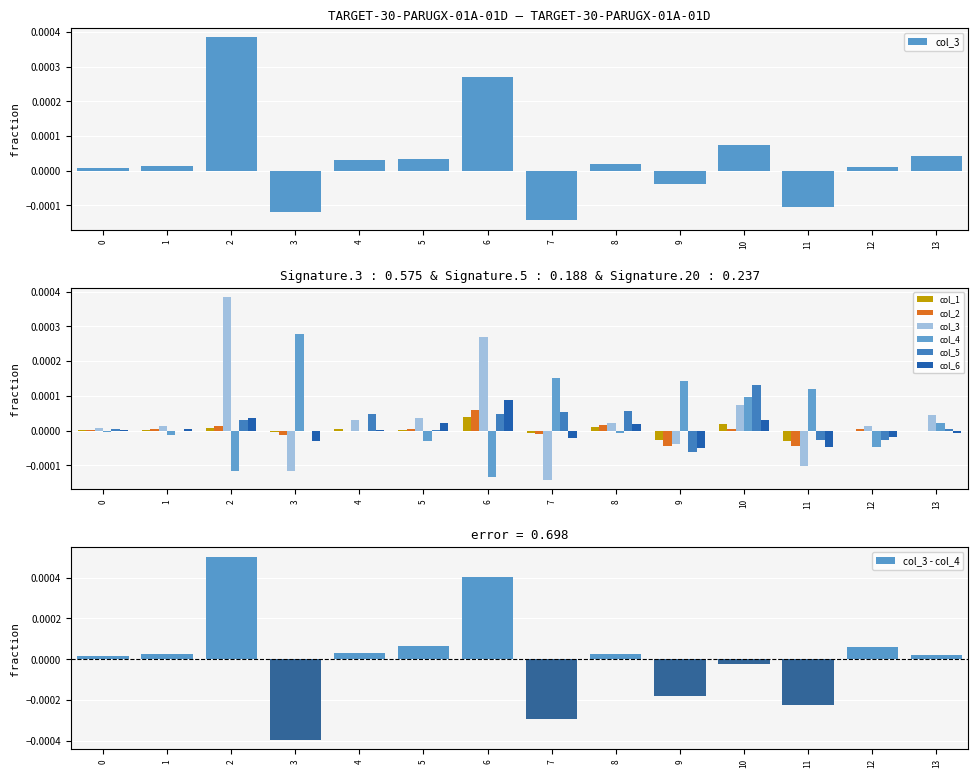

Rank the categories by col_2 value from lowest to highest.

11, 9, 3, 7, 13, 4, 0, 1, 5, 10, 12, 2, 8, 6